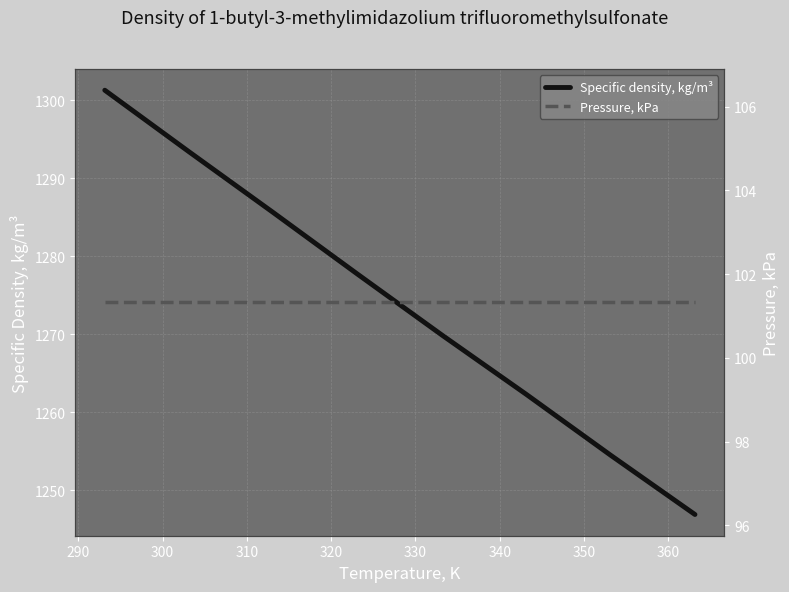

Rank the series by their maximum value, from highest to lowest.

Specific density, kg/m³, Pressure, kPa